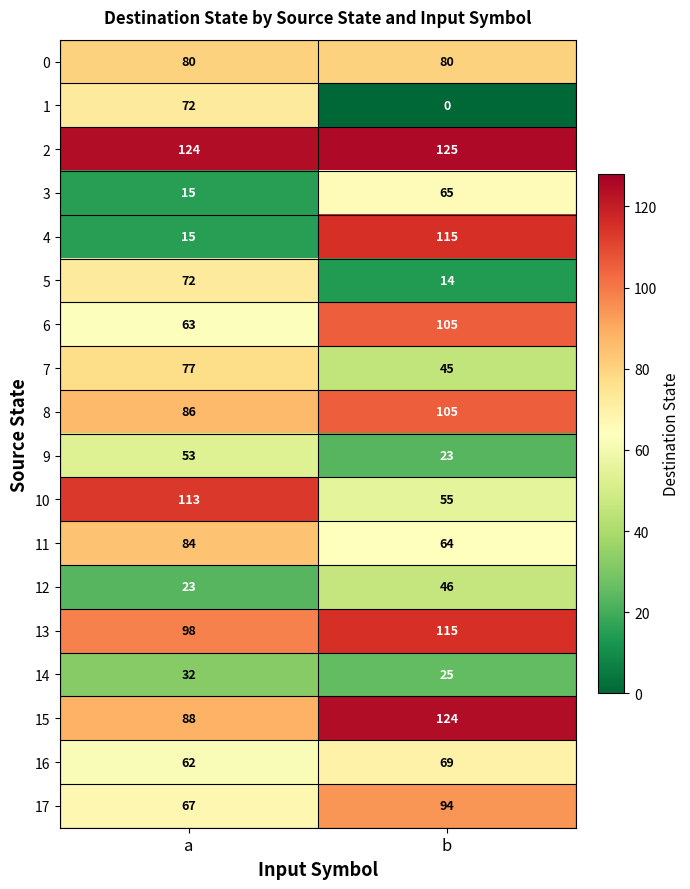

Where is 4 nearest to the value 65?

a